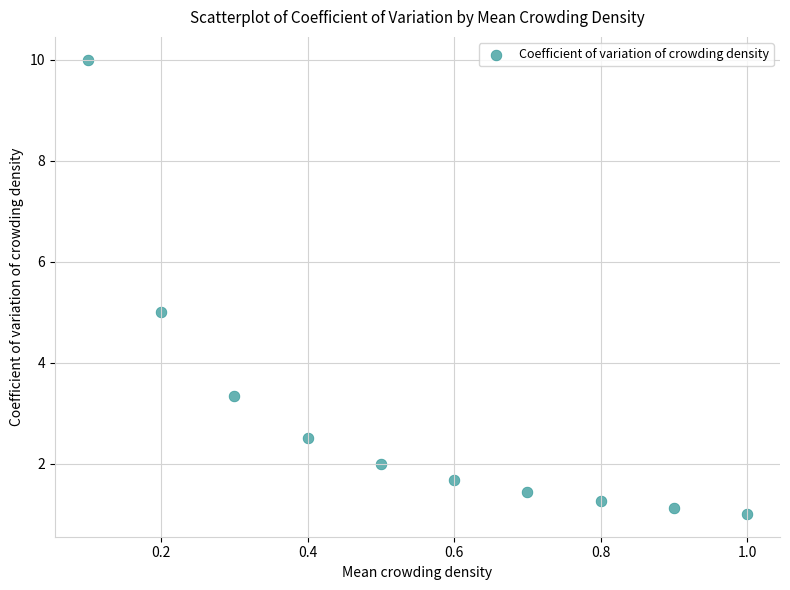

What is the range of Y values (max minus min)?

9.0